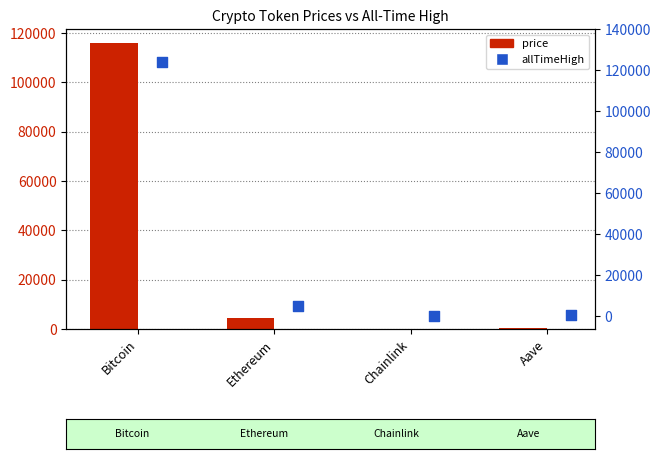

Which series has the largest total across all categories?

allTimeHigh